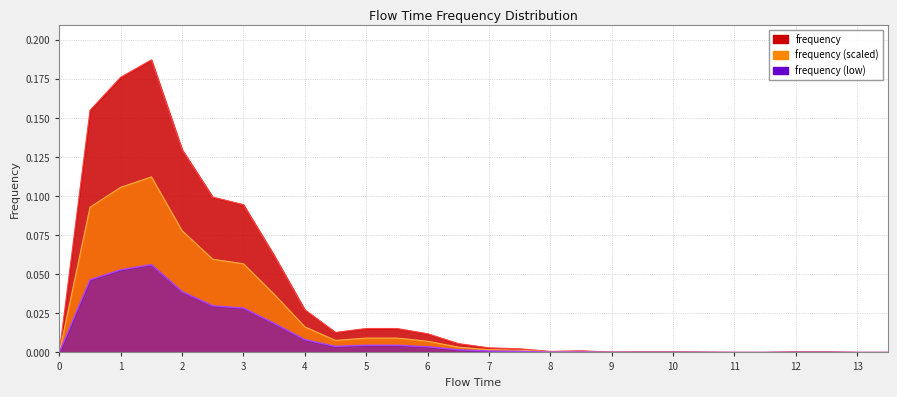

How many points are lower than both their immediate neighbors (excluding endpoints)?

3